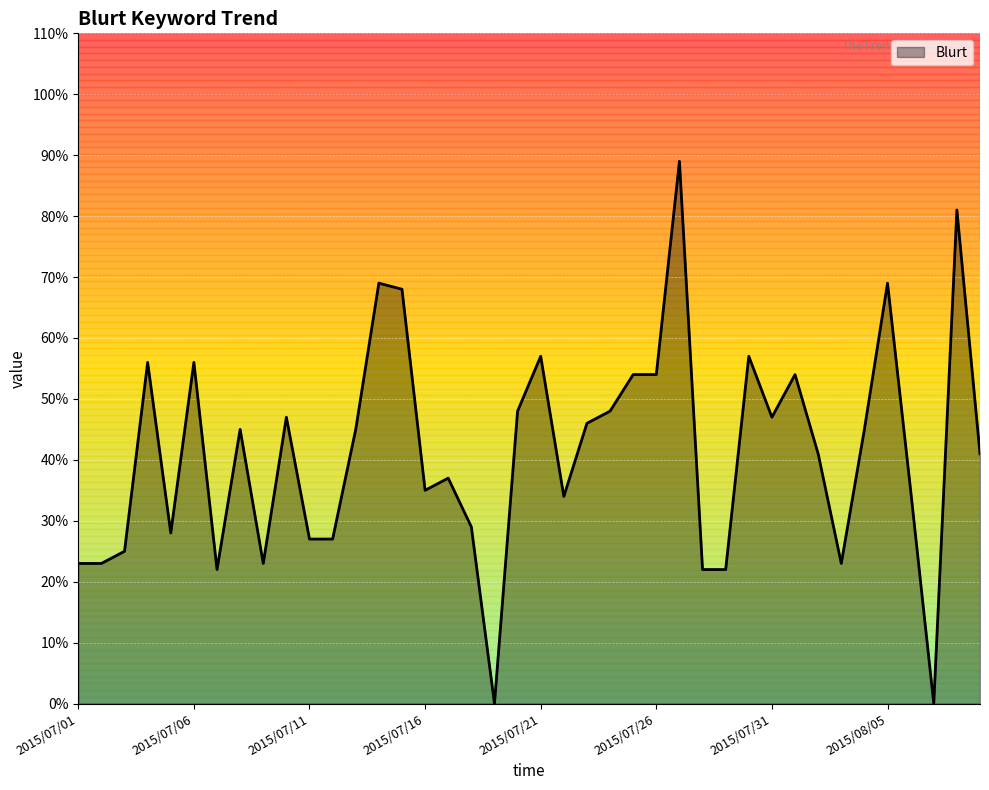

Which category has the lowest value across all series?

18